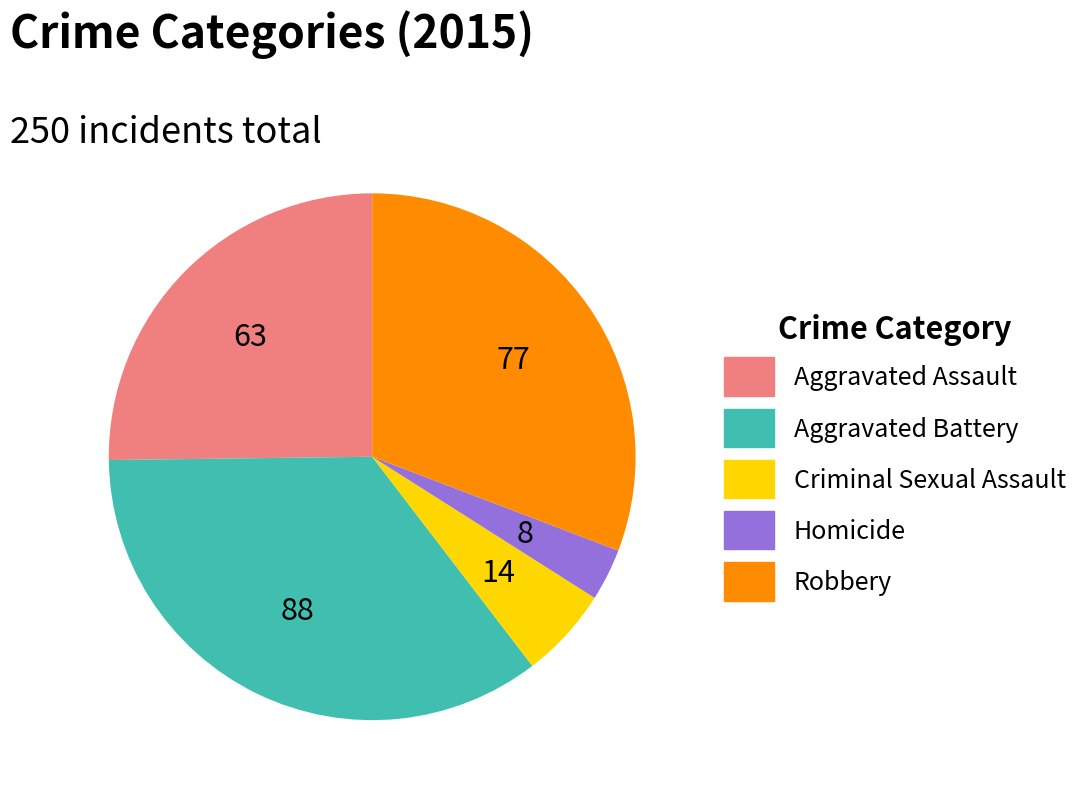

Combined, do Criminal Sexual Assault and Homicide account for over 50%?

No